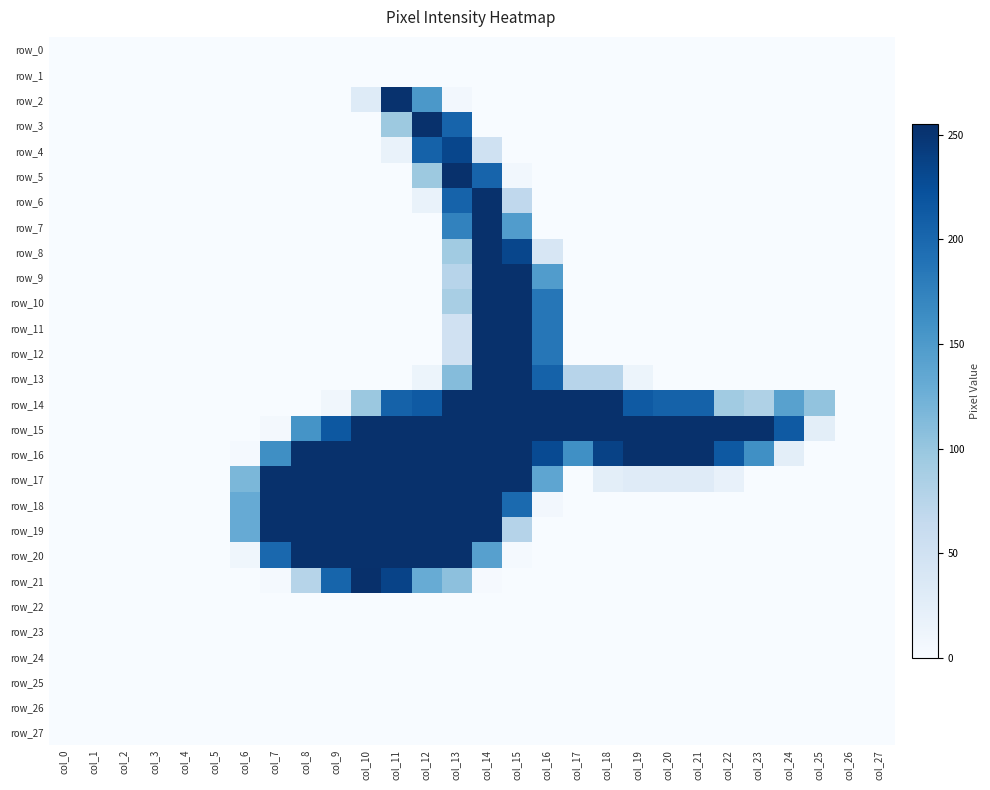

What is the difference between the highest and lowest values at col_16?

254